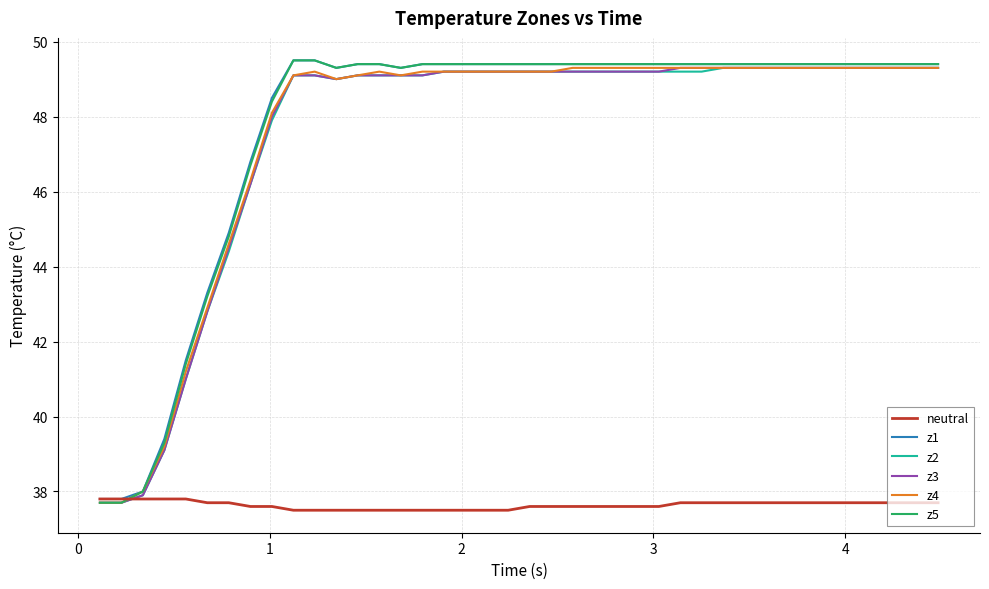

What is the highest value of the z2 series?

49.3